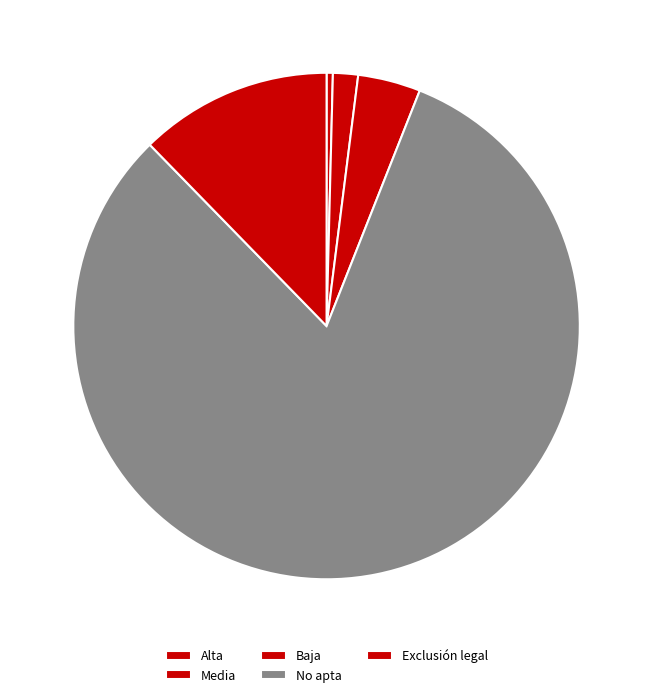

To the nearest percent, what is the combined percentage of Alta and Exclusión legal?

13%